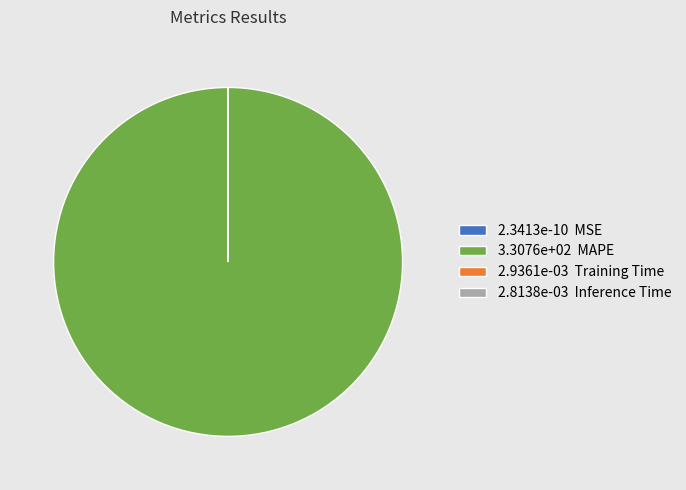

What is the largest slice in the pie chart?

3.3076e+02 MAPE